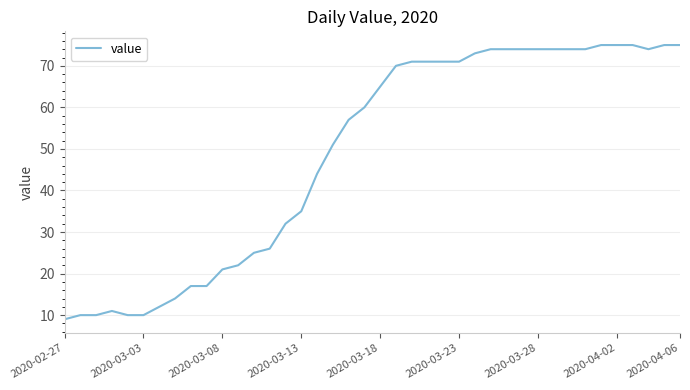

How many distinct data groups are displayed?

1